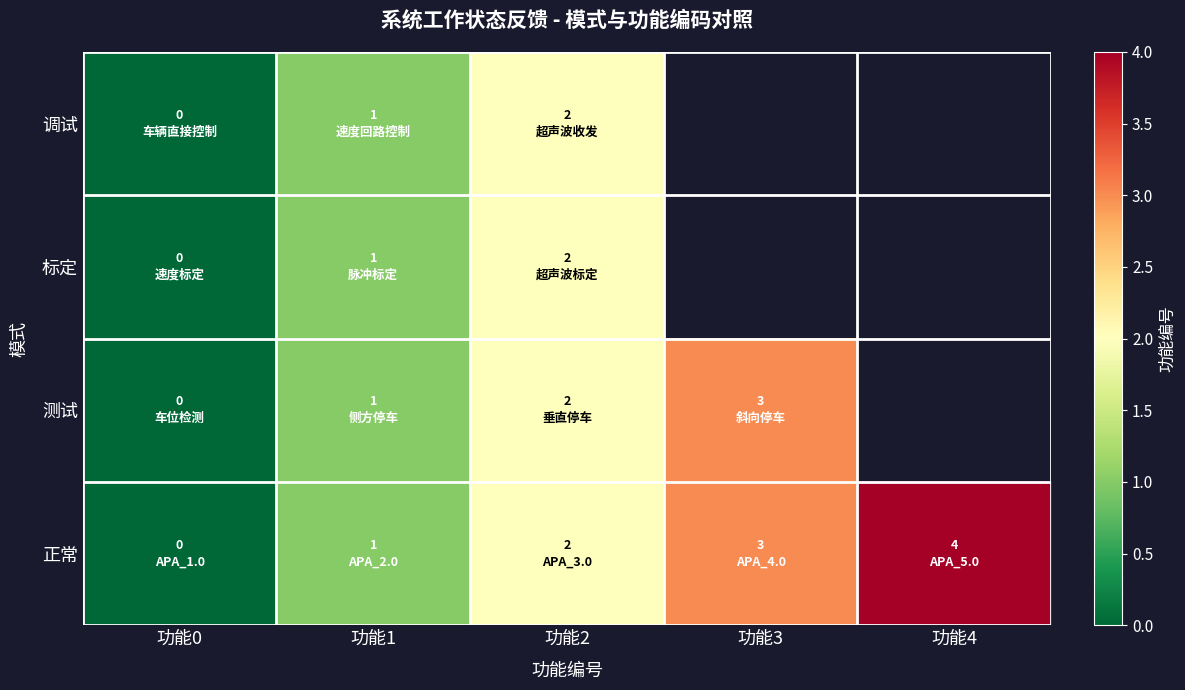

Which has a higher value, 功能2 or 功能4?

功能4